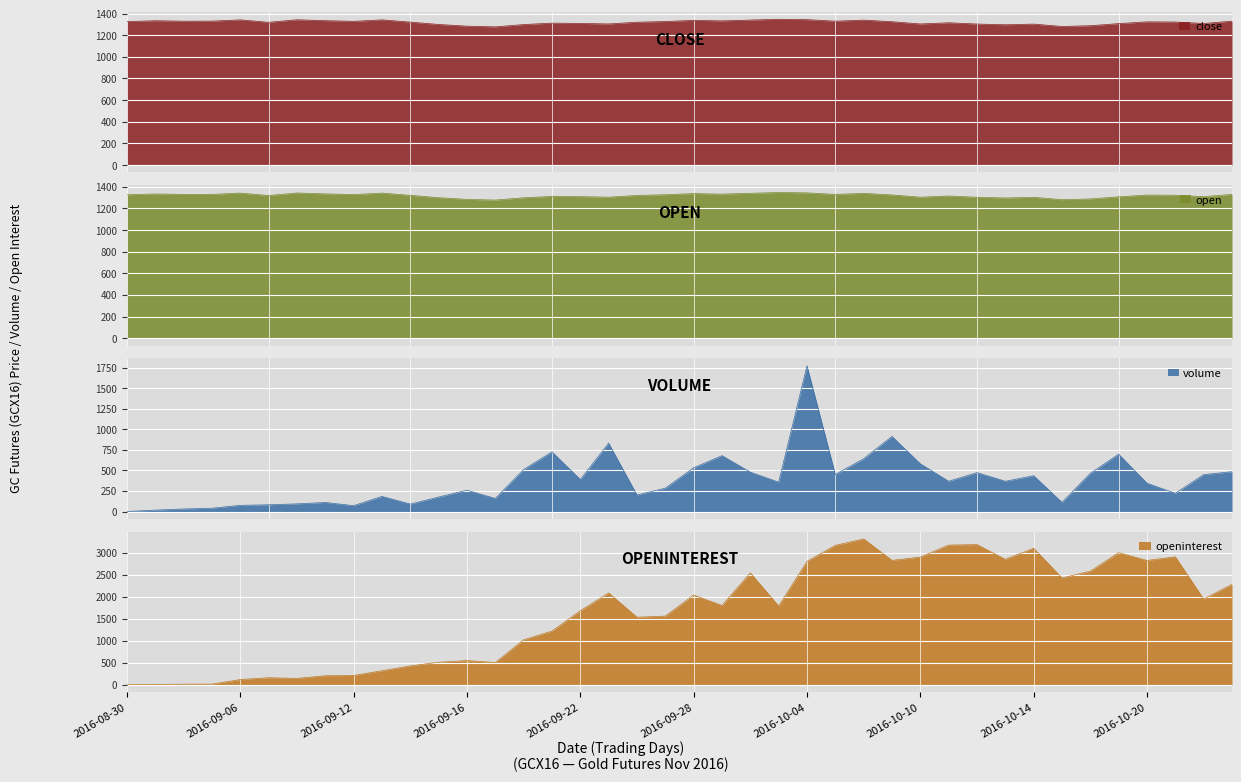

What is the sum of all close values?

52733.0